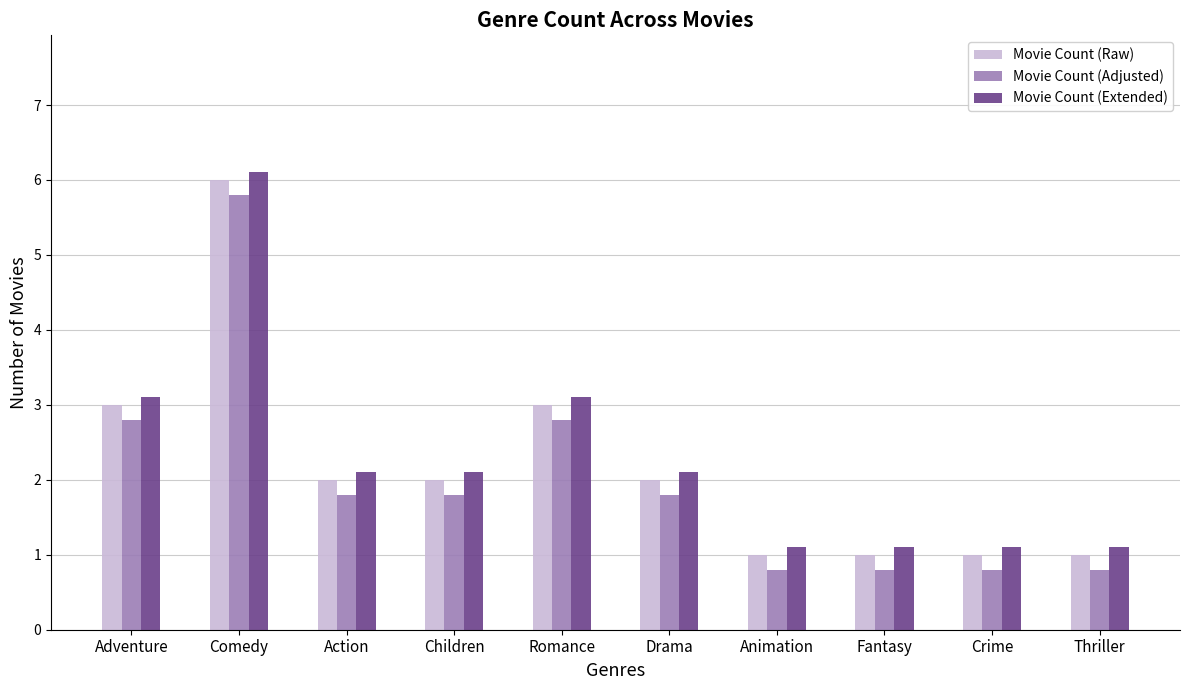

How many data points does each series have?

10